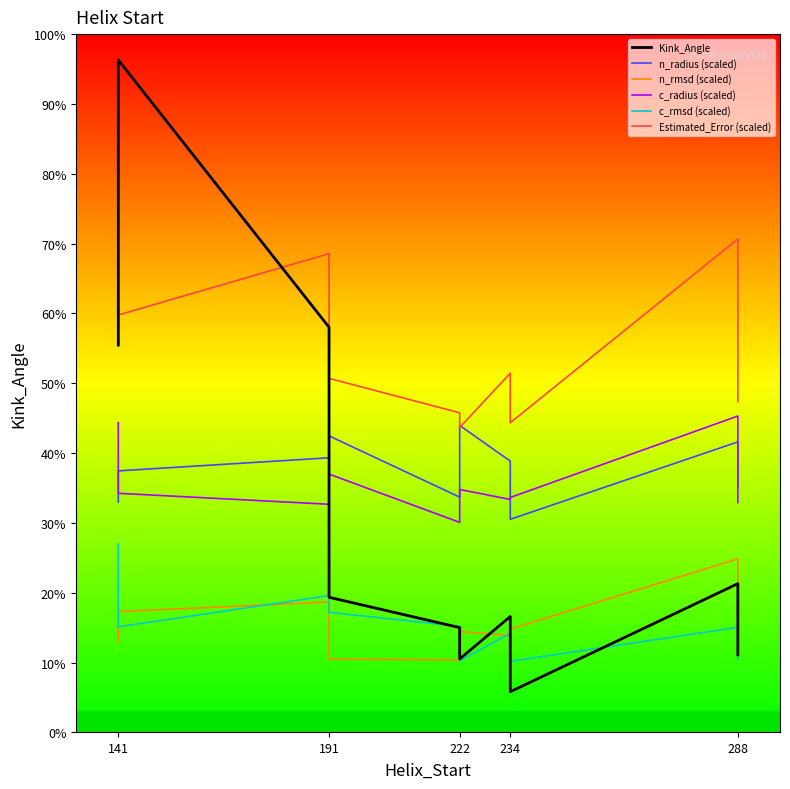

What is the smallest value displayed?

9.9